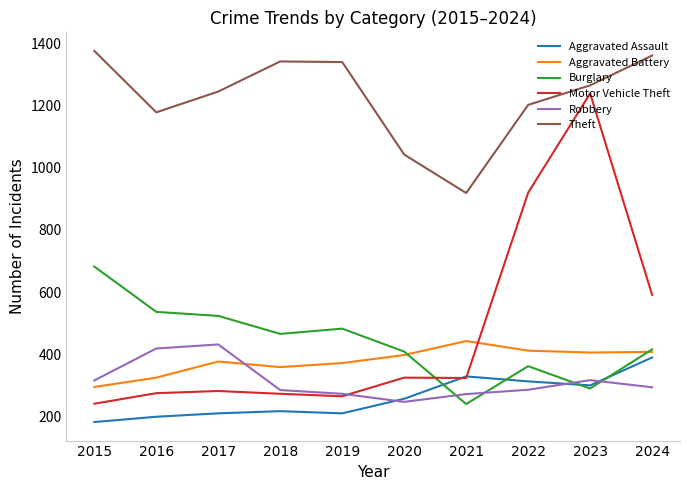

What is the sum of the Aggravated Assault values at 2020 and 2019?

465